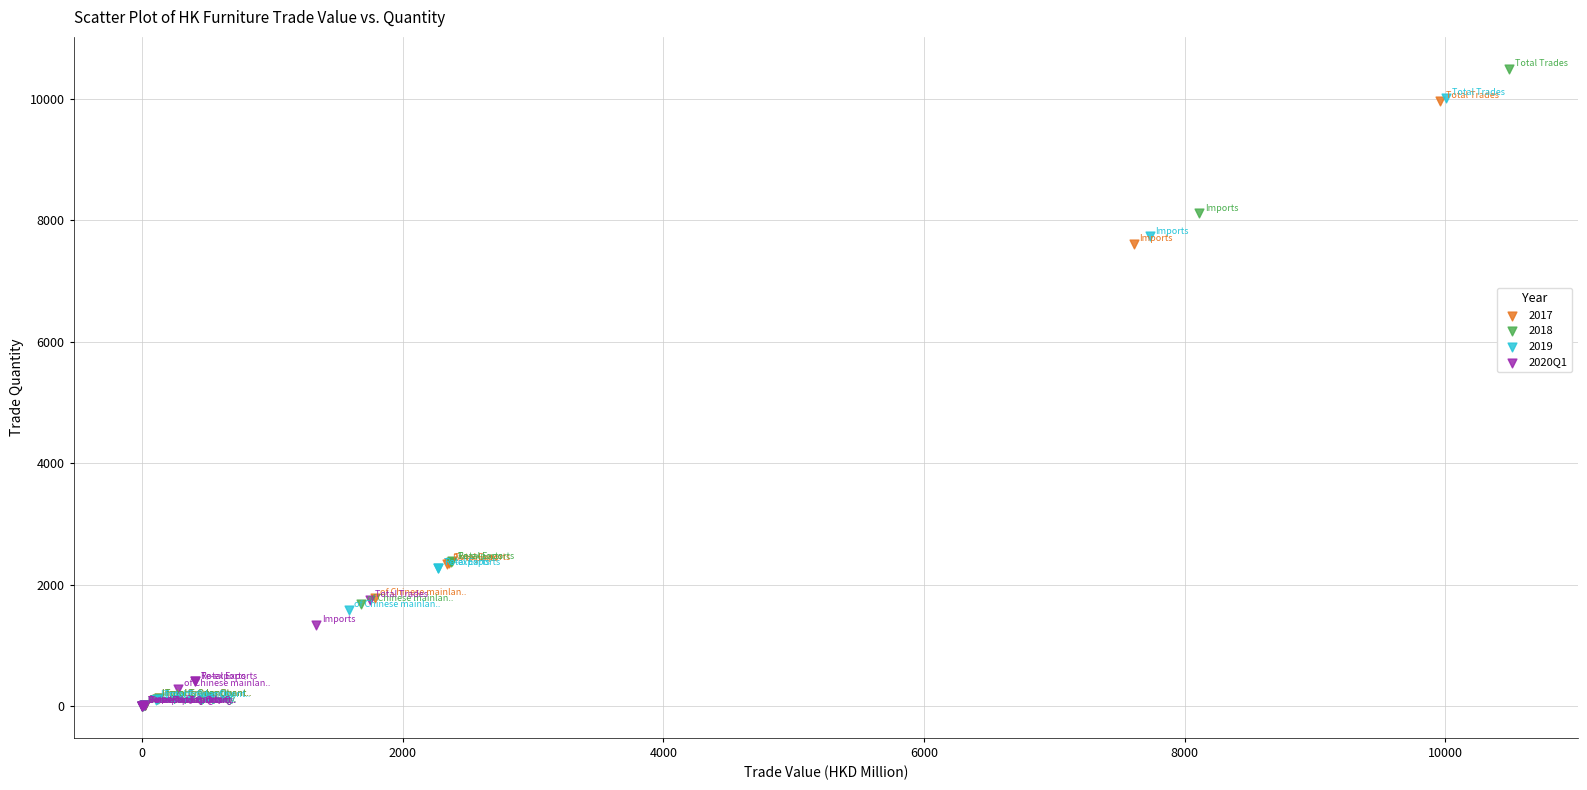

Which series contains the highest Y value?

2018